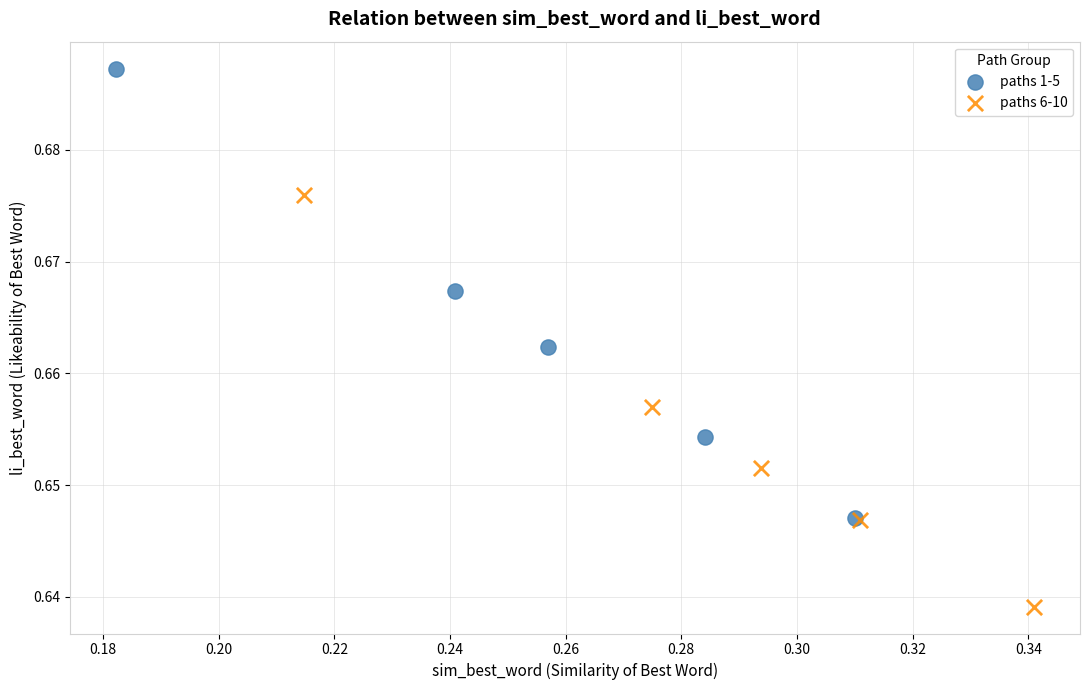

What are all the series names shown in the legend?

paths 1-5, paths 6-10